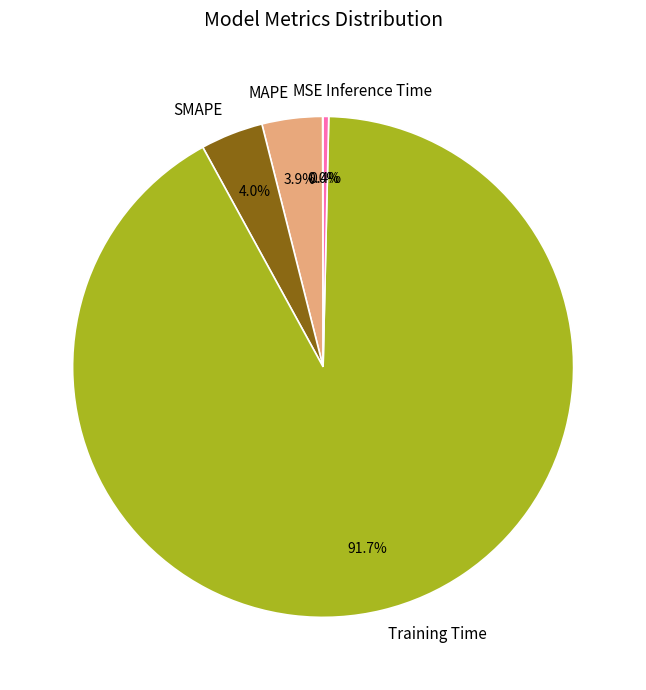

Does any single category account for the majority?

Yes